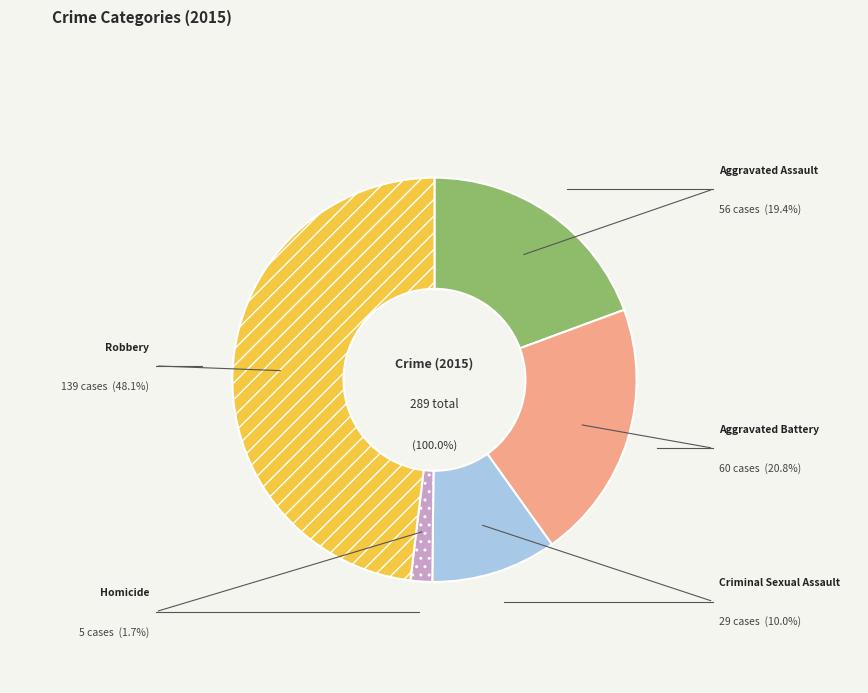

Count the number of slices in the pie.

5